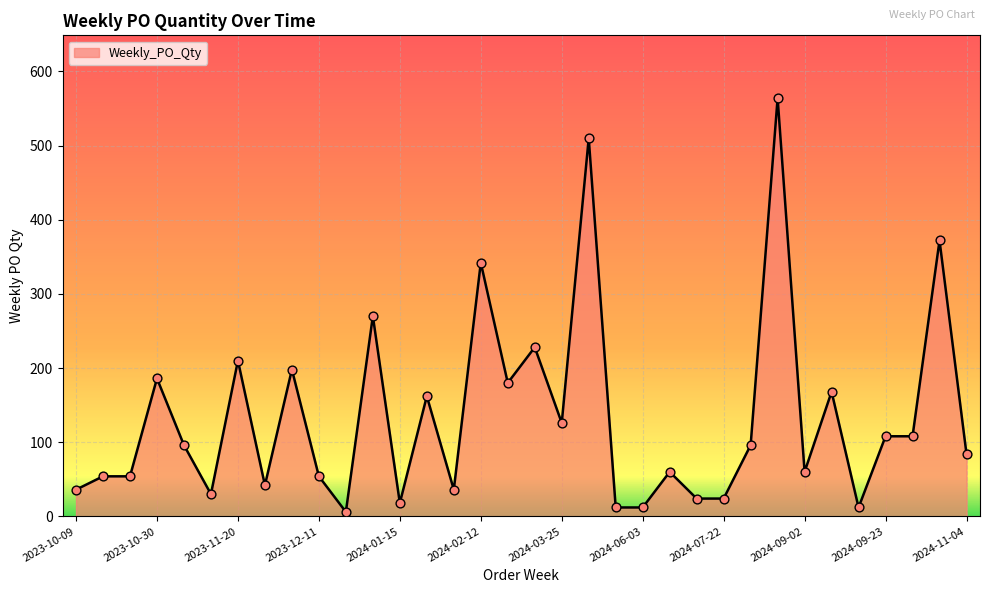

What is the difference between the maximum and minimum values?

558